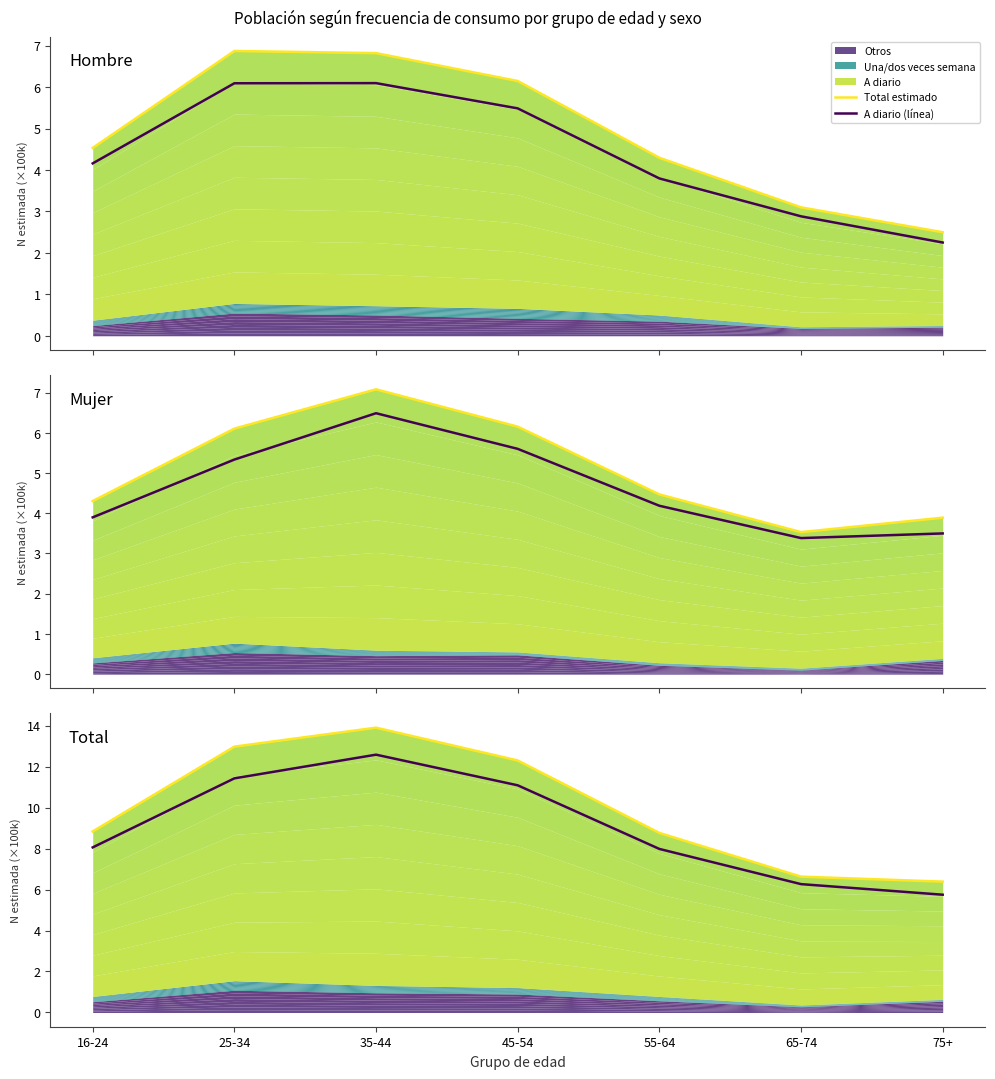

True or false: Total estimado has more than 0 interior local peaks.

True